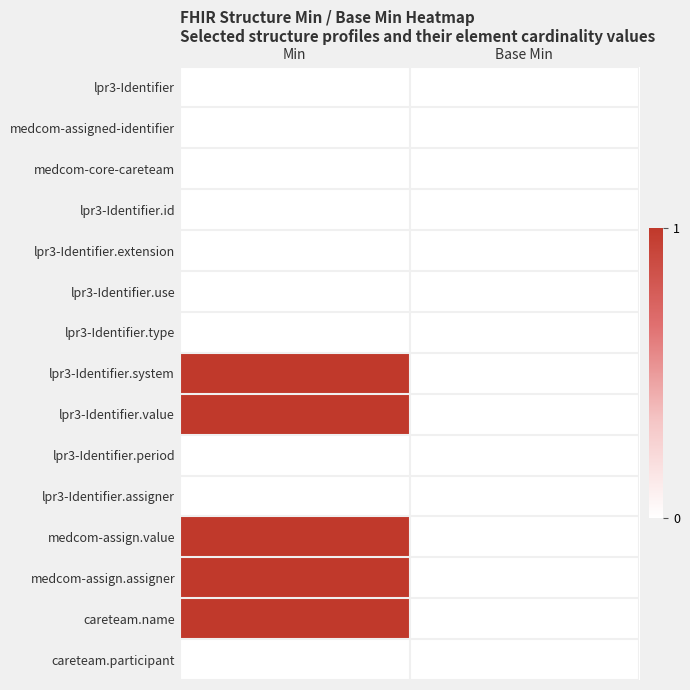

Between Min and Base Min, which is larger?

Min